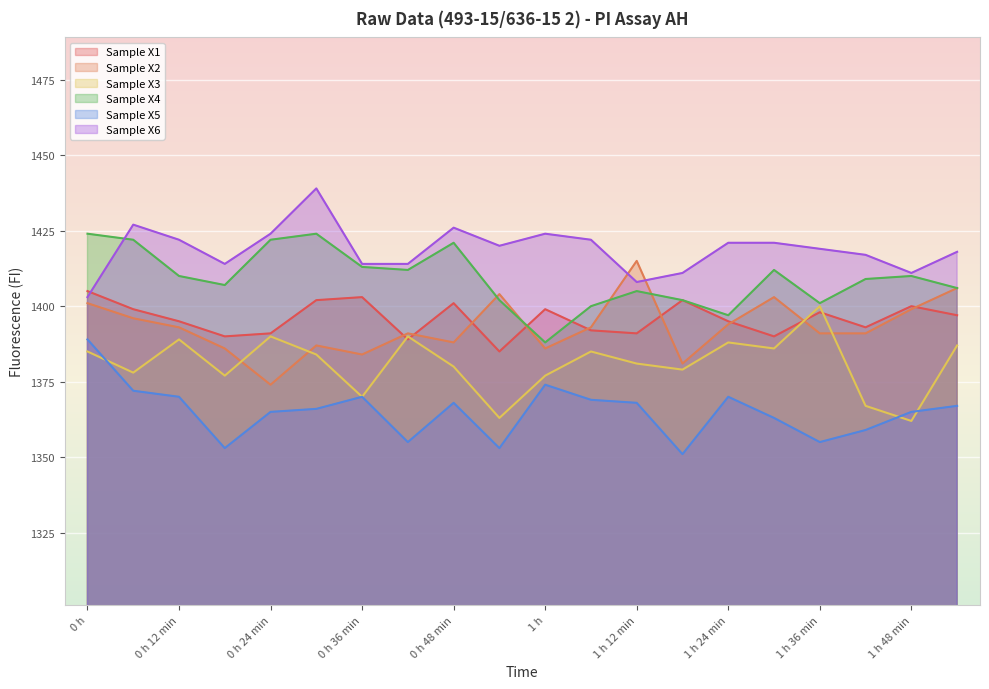

Is the value of Sample X4 at 1 h 18 min greater than the value of Sample X6 at 0 h 54 min?

No